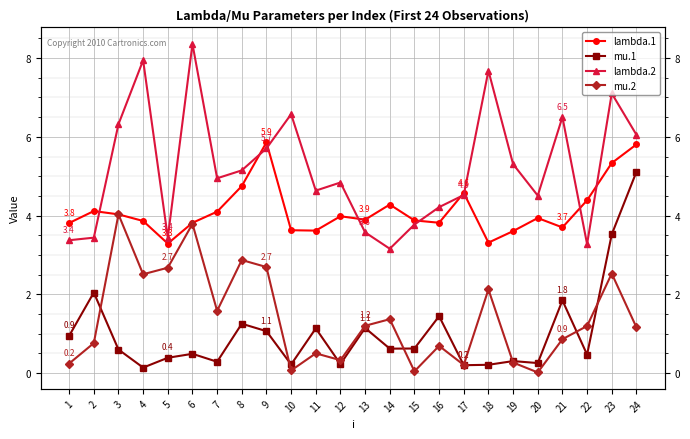

Which has a higher value, 6 or 21?

6